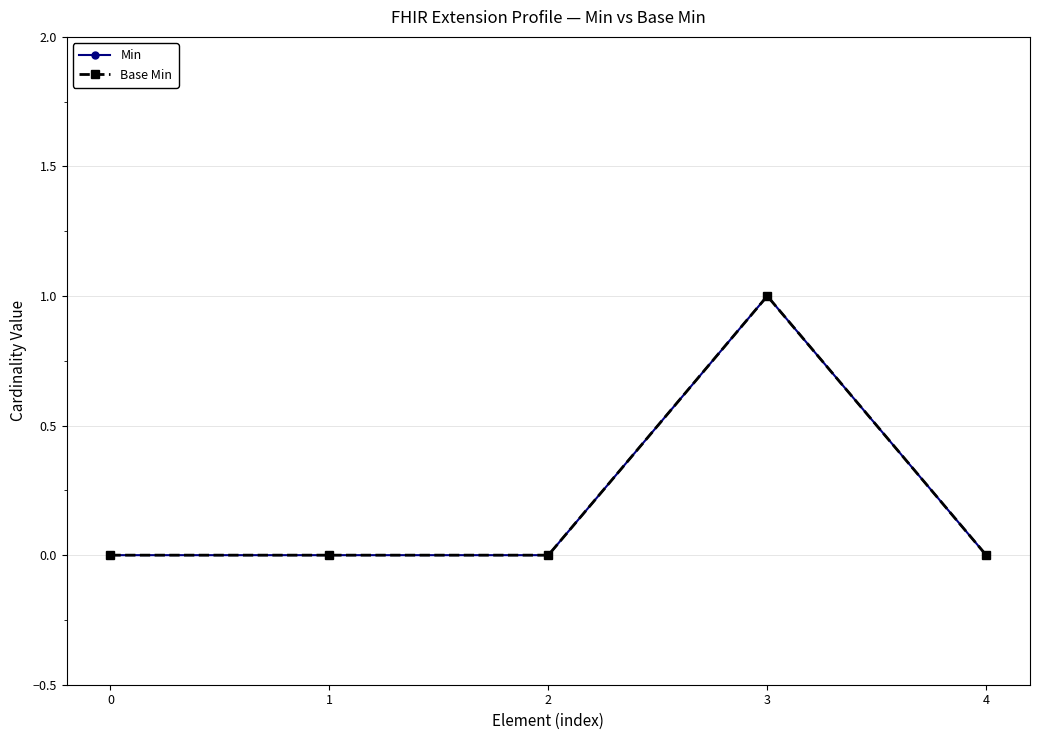

How many lines are shown in the chart?

2